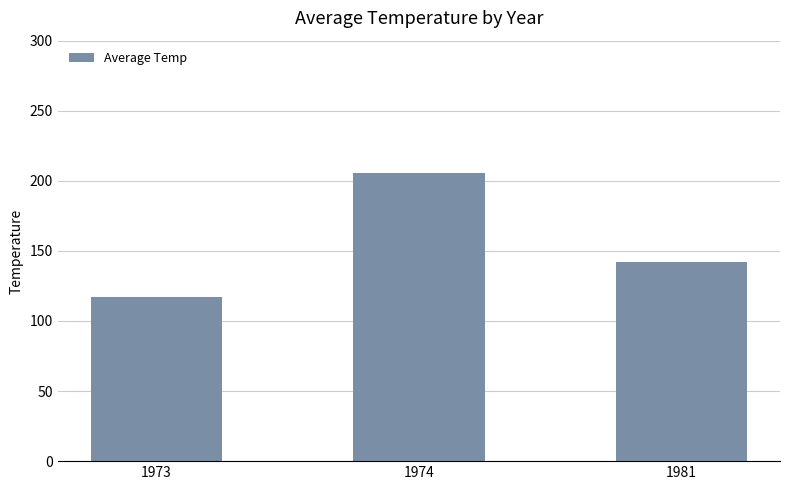

What is the difference between the values at 1974 and 1973?

88.3